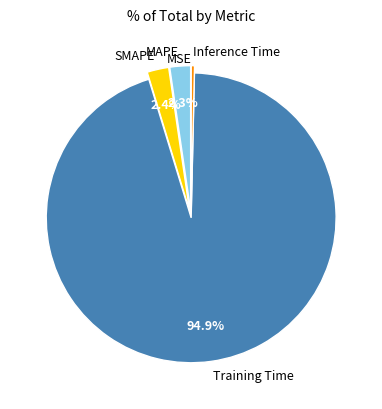

Is there any slice that represents more than half of the pie?

Yes